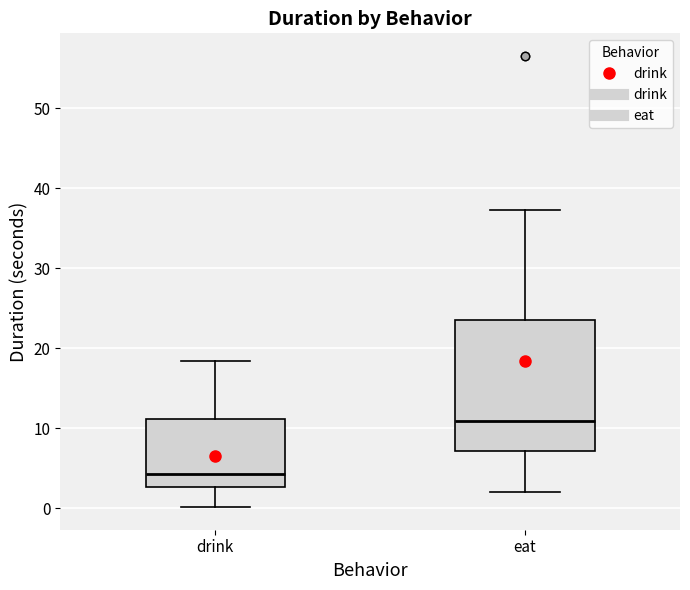

Reading left to right, transcribe this box plot: for each box, give where its median line is, the range the box spans, and where its two whiskers end, as read against the y-axis. The values are not printed on the chart, so give them approximately, as read against the axis.

drink: median 4, box 3 to 11, whiskers 0 to 18
eat: median 11, box 7 to 24, whiskers 2 to 37